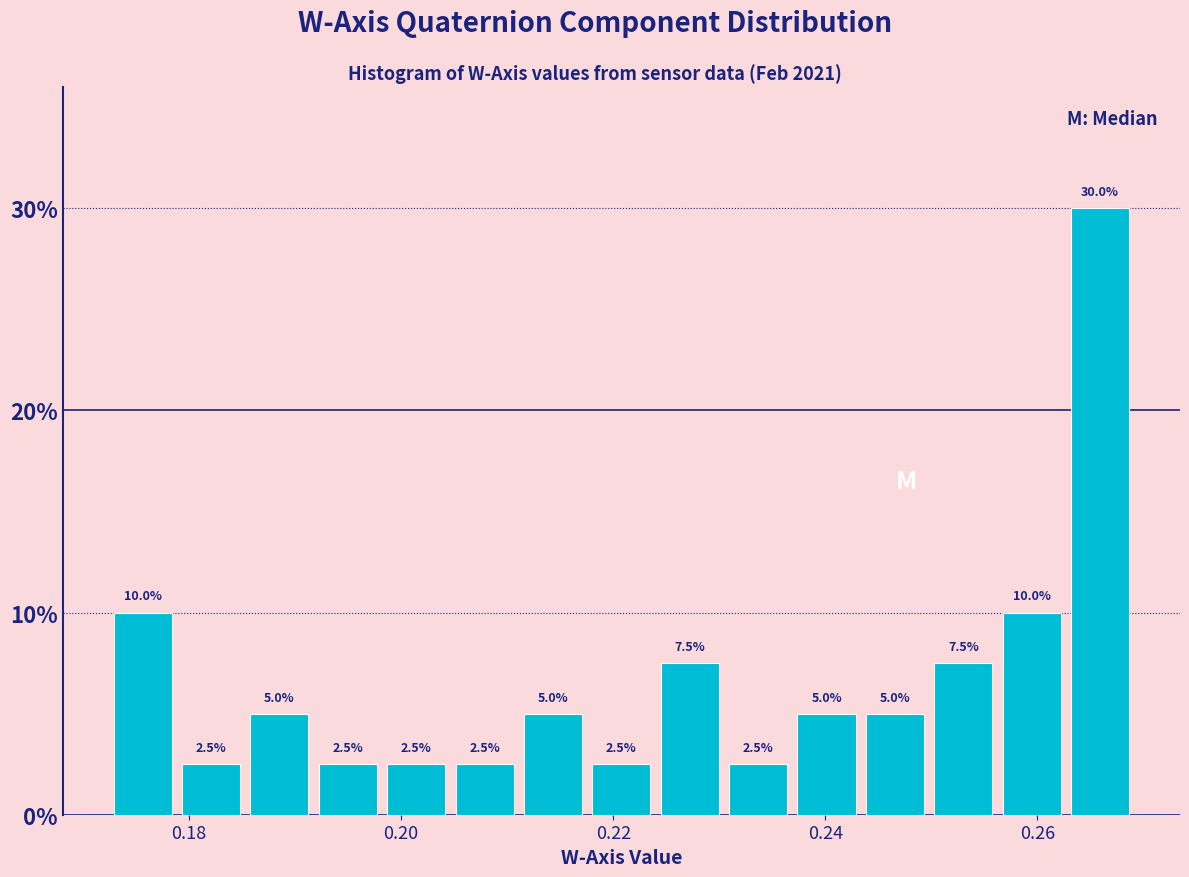

Around what value on the x-axis is the tallest bar? Give the approximate position of its centre, as read against the axis.

0.266